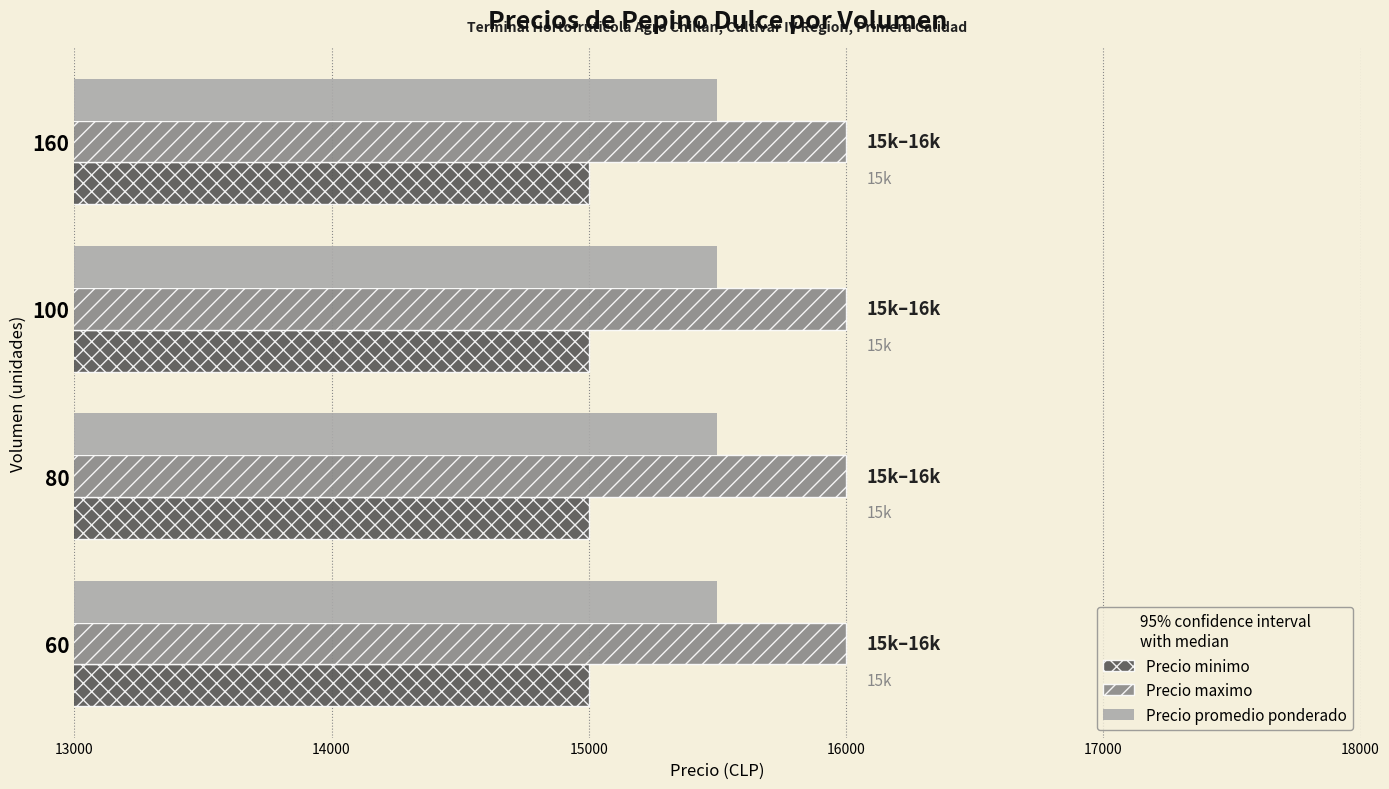

Rank the series by their maximum value, from lowest to highest.

Precio minimo, Precio promedio ponderado, Precio maximo